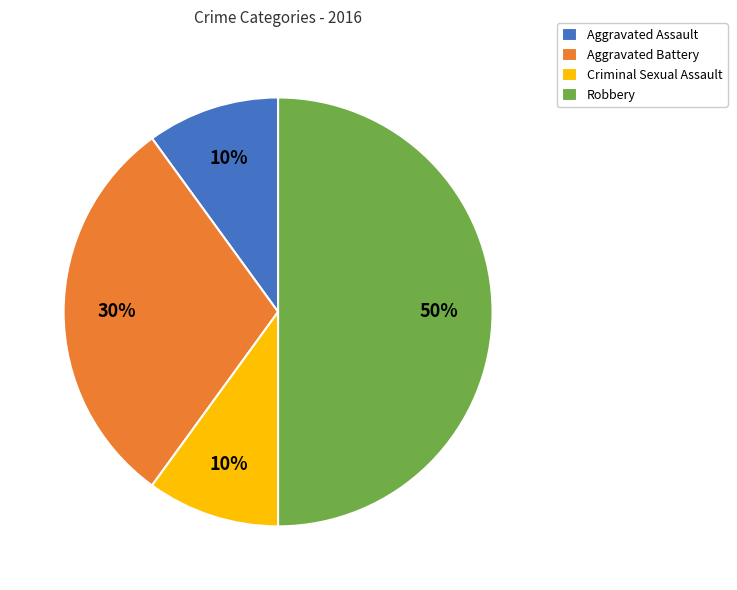

The Aggravated Battery slice represents 15% of the pie. True or false?

False